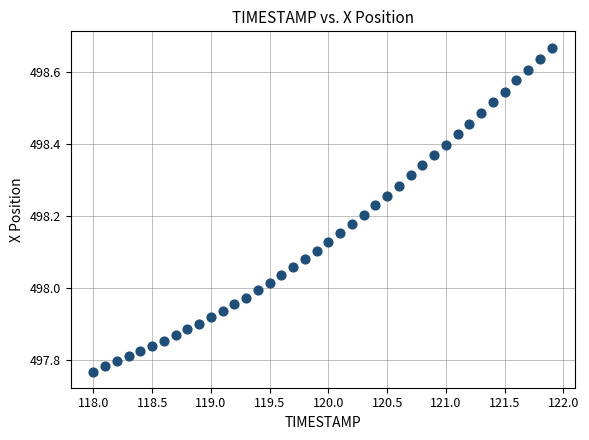

What is the range of Y values (max minus min)?

0.9